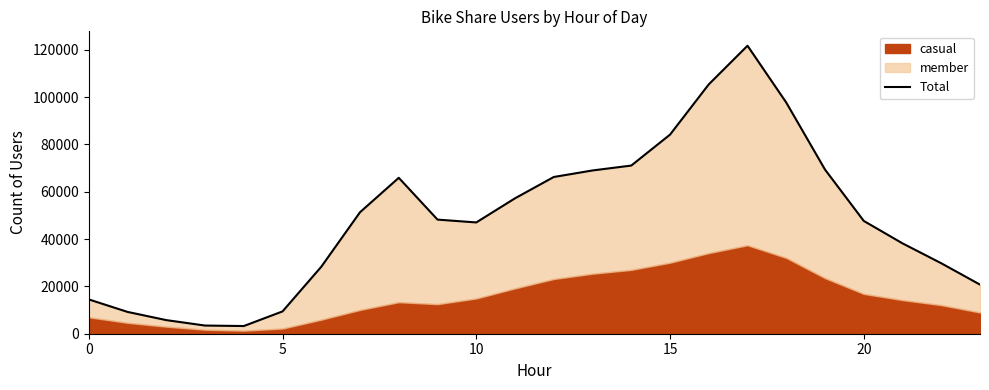

What is the label of the 4th point from the right?

20